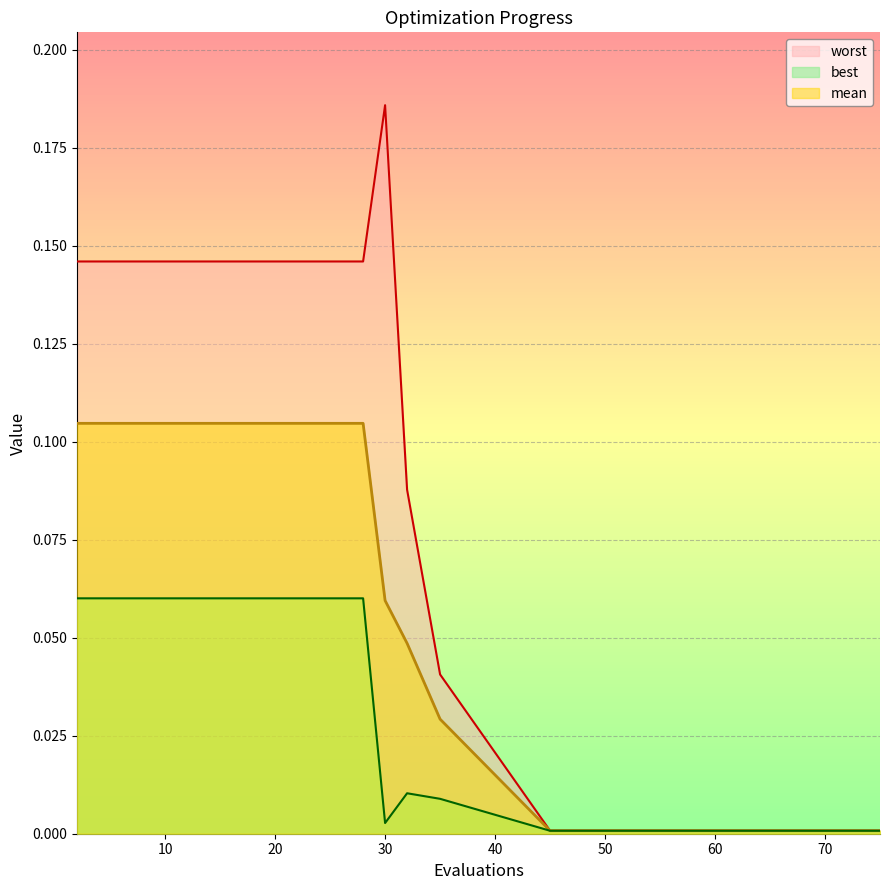

Reading left to right, extract all data points from this chart.

mean: 0.1	0.1	0.1	0.1	0.1	0.1	0.0	0.0	0.0	0.0	0.0	0.0	0.0	0.0	0.0
best: 0.1	0.1	0.1	0.1	0.1	0.0	0.0	0.0	0.0	0.0	0.0	0.0	0.0	0.0	0.0
worst: 0.1	0.1	0.1	0.1	0.1	0.2	0.1	0.0	0.0	0.0	0.0	0.0	0.0	0.0	0.0